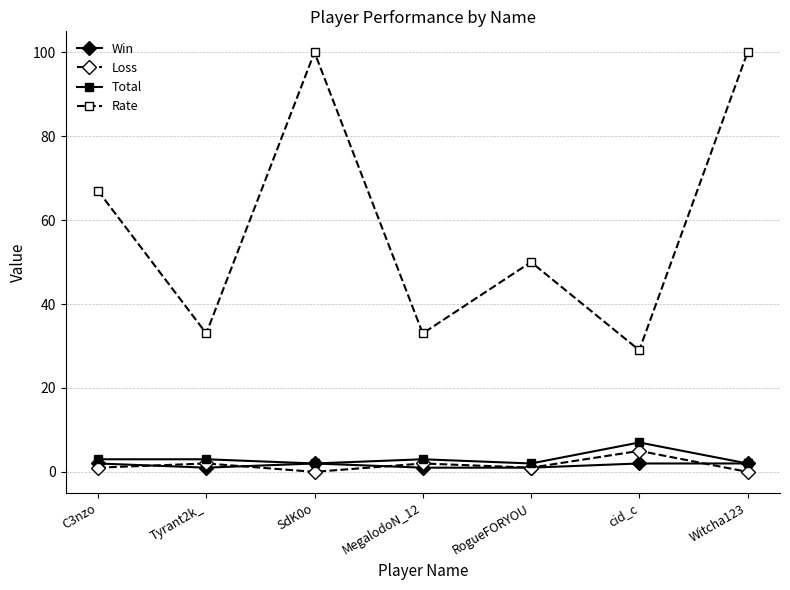

What is the average value of the Loss series?

2